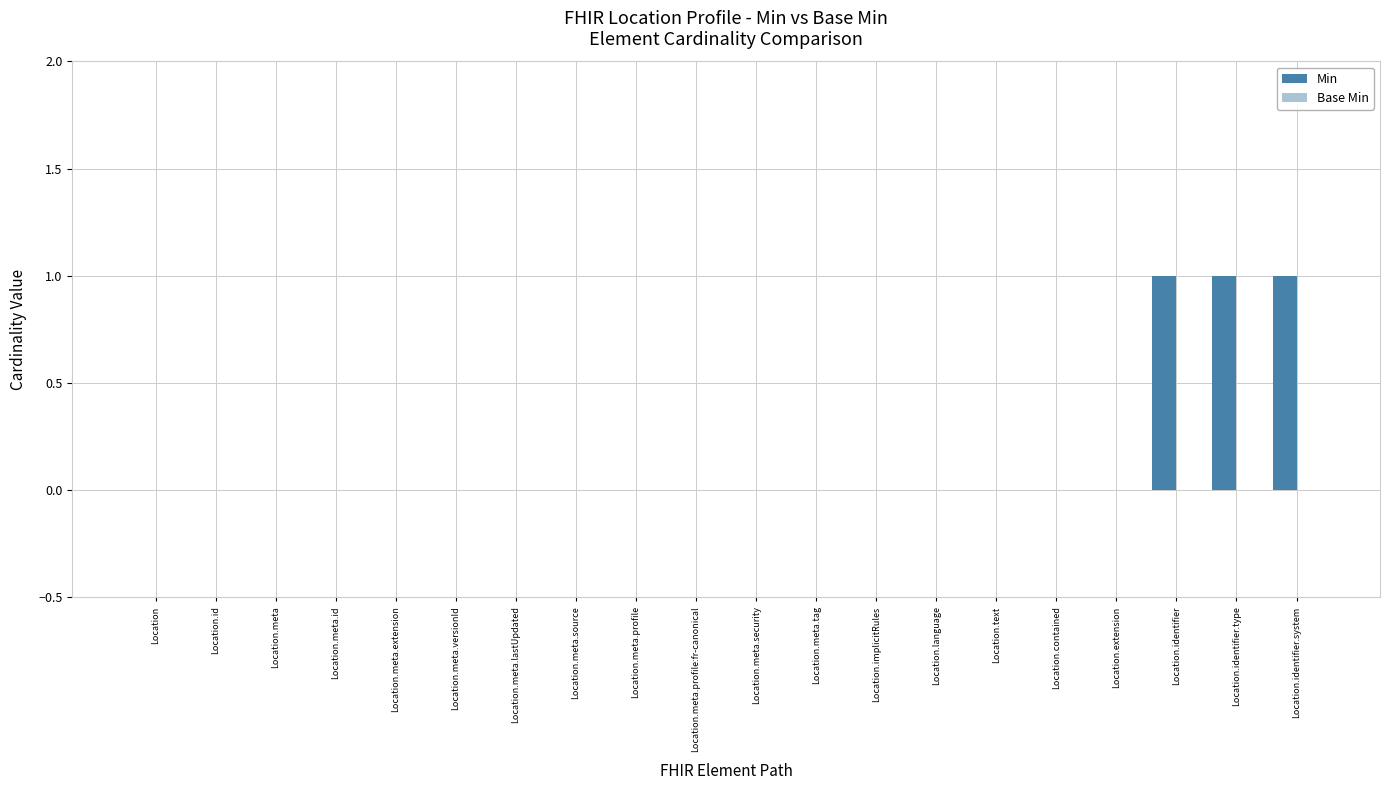

True or false: the data shows 0 at Location.

True